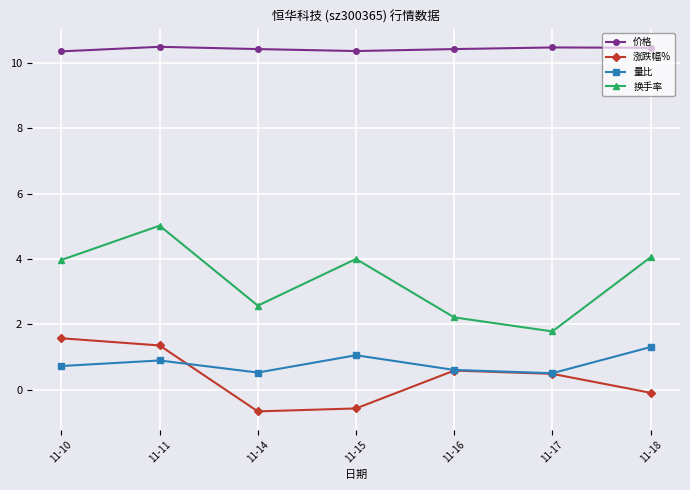

At which category is the sum across all series the highest?

11-11